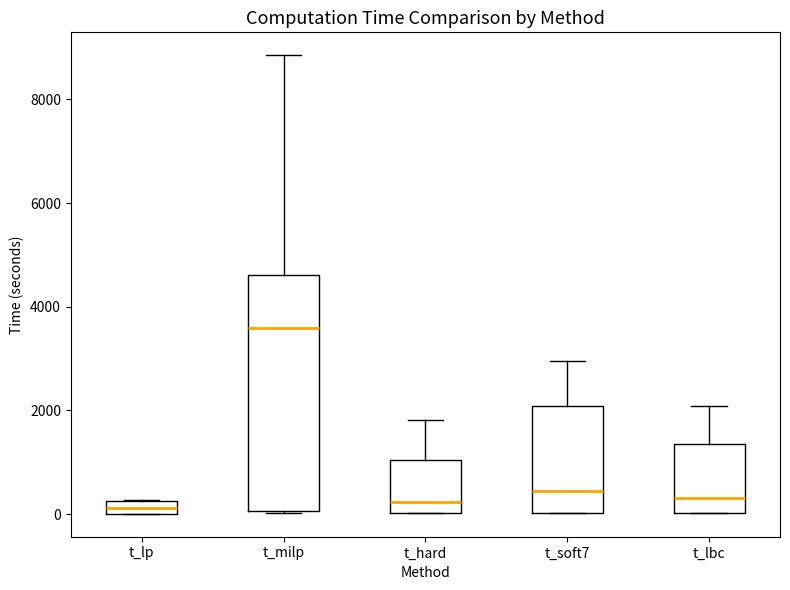

Where does the median line of the box for t_milp sit on the y-axis? The values are not printed on the chart, so give them approximately, as read against the axis.

3600